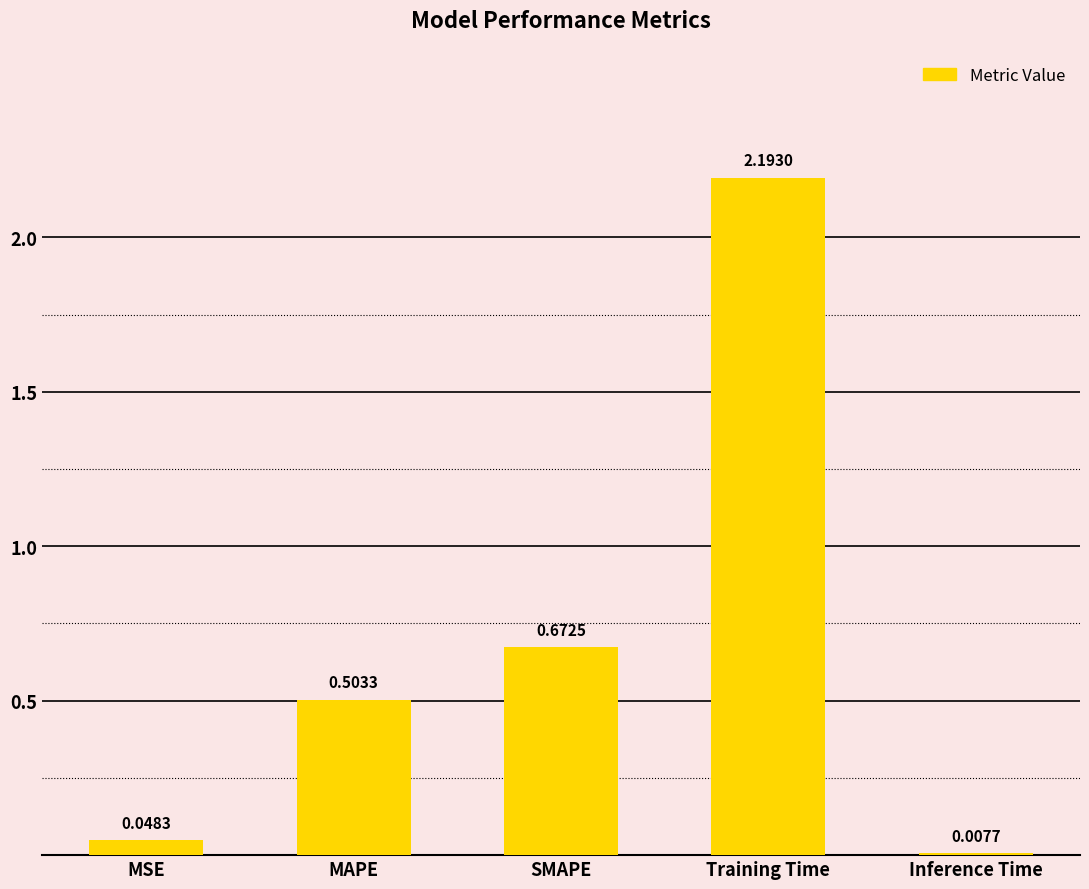

Are the bars horizontal?

No